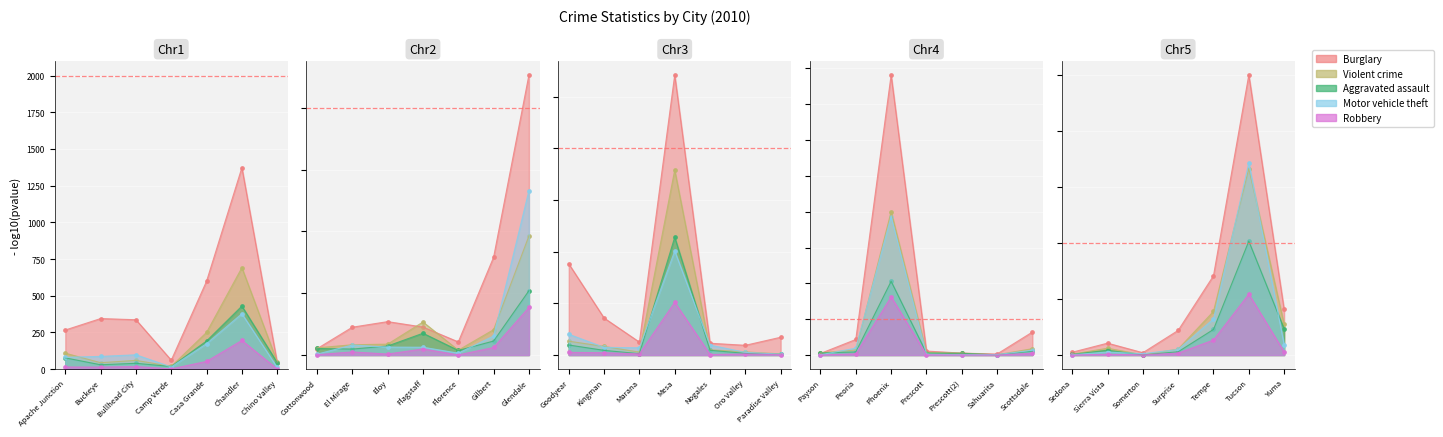

Which series contains the highest Y value?

Burglary